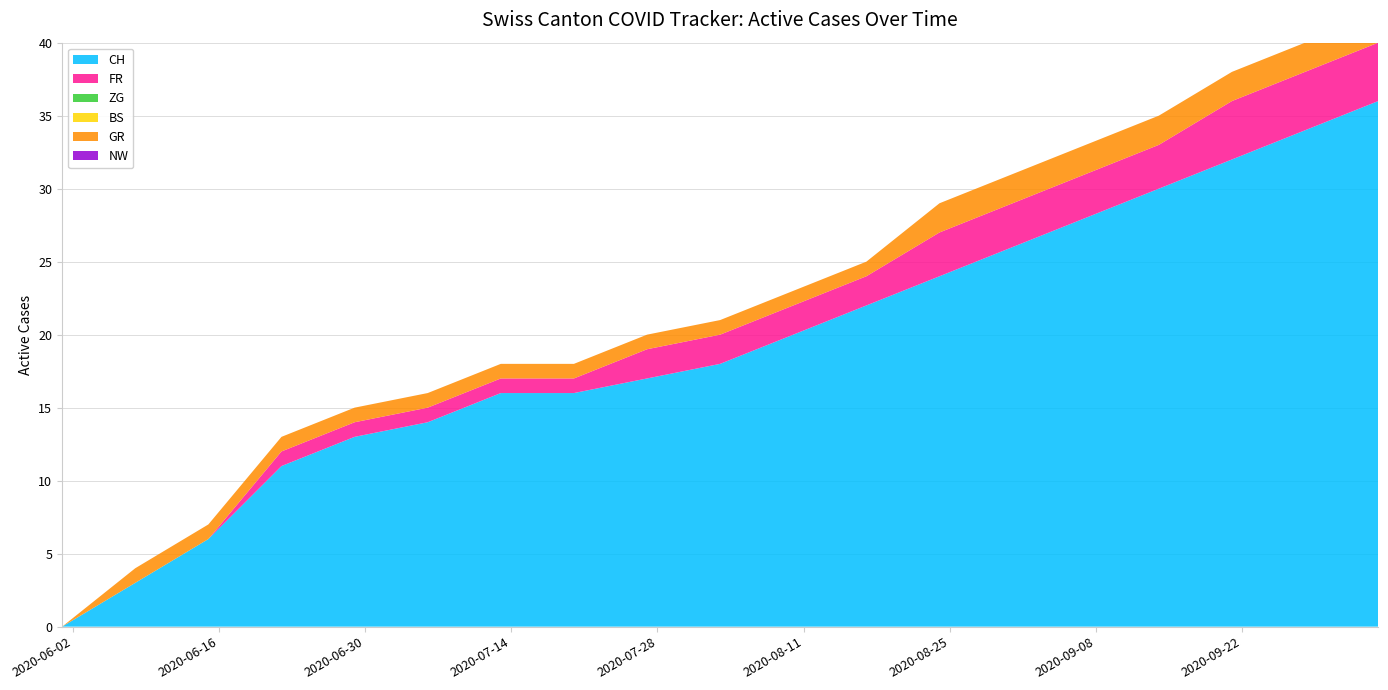

Reading left to right, list all the values displayed in this chart.

CH: 0	3	6	11	13	14	16	16	17	18	20	22	24	26	28	30	32	34	36
FR: 0	0	0	1	1	1	1	1	2	2	2	2	3	3	3	3	4	4	4
ZG: 0	0	0	0	0	0	0	0	0	0	0	0	0	0	0	0	0	0	0
BS: 0	0	0	0	0	0	0	0	0	0	0	0	0	0	0	0	0	0	0
GR: 0	1	1	1	1	1	1	1	1	1	1	1	2	2	2	2	2	2	2
NW: 0	0	0	0	0	0	0	0	0	0	0	0	0	0	0	0	0	0	0